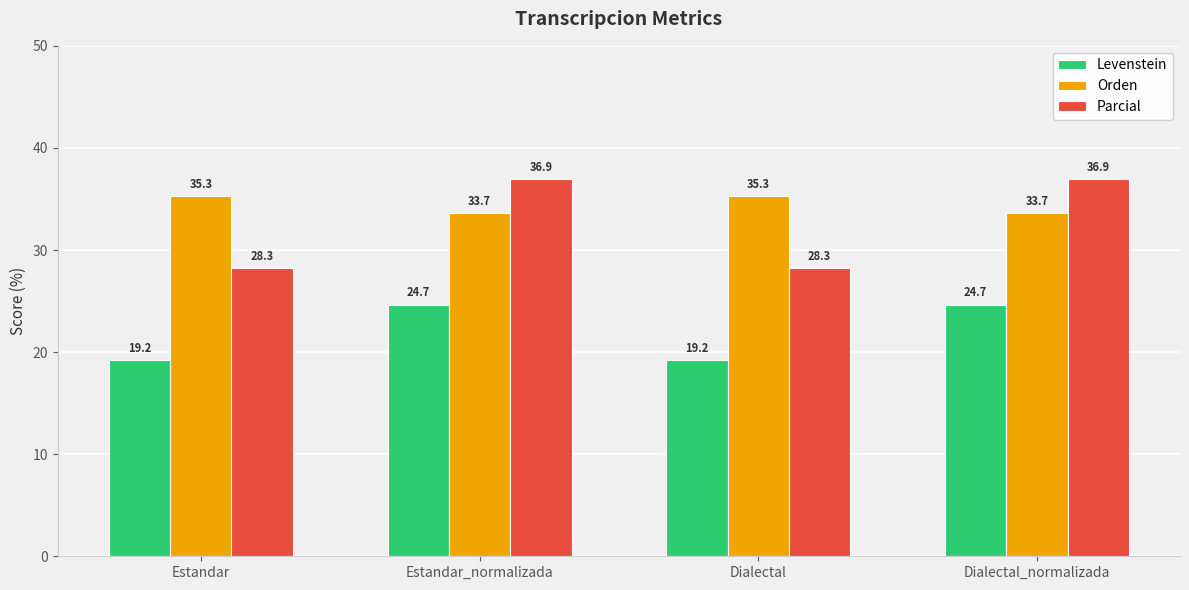

What is the difference between the highest and lowest values at Estandar?

16.1